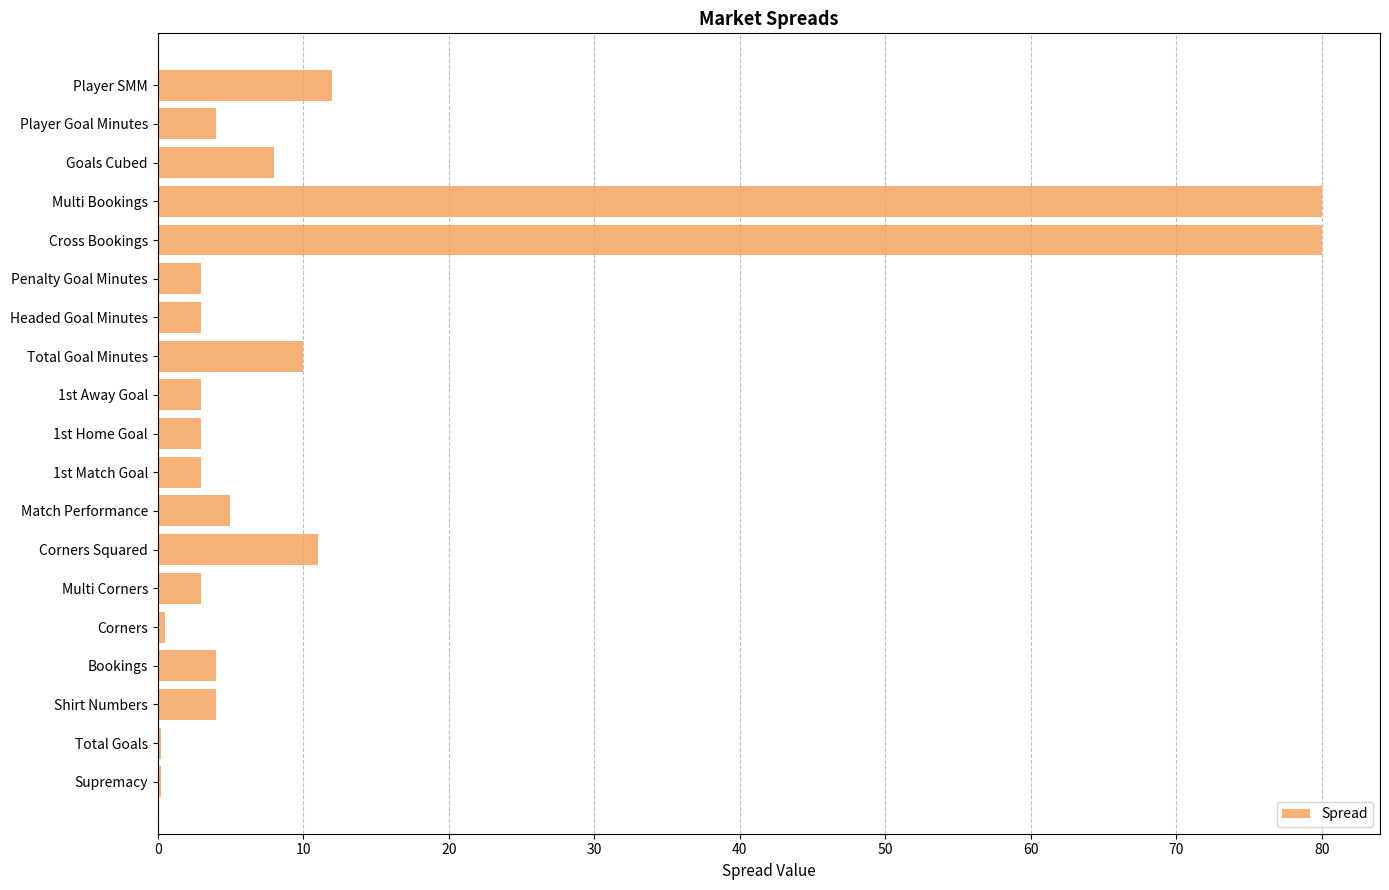

What is the sum of the values at 1st Match Goal and 1st Away Goal?

6.0